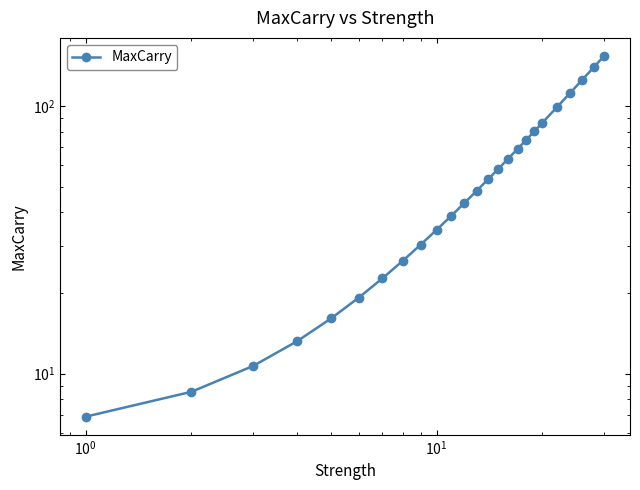

True or false: the data has more than 1 interior local peaks.

False